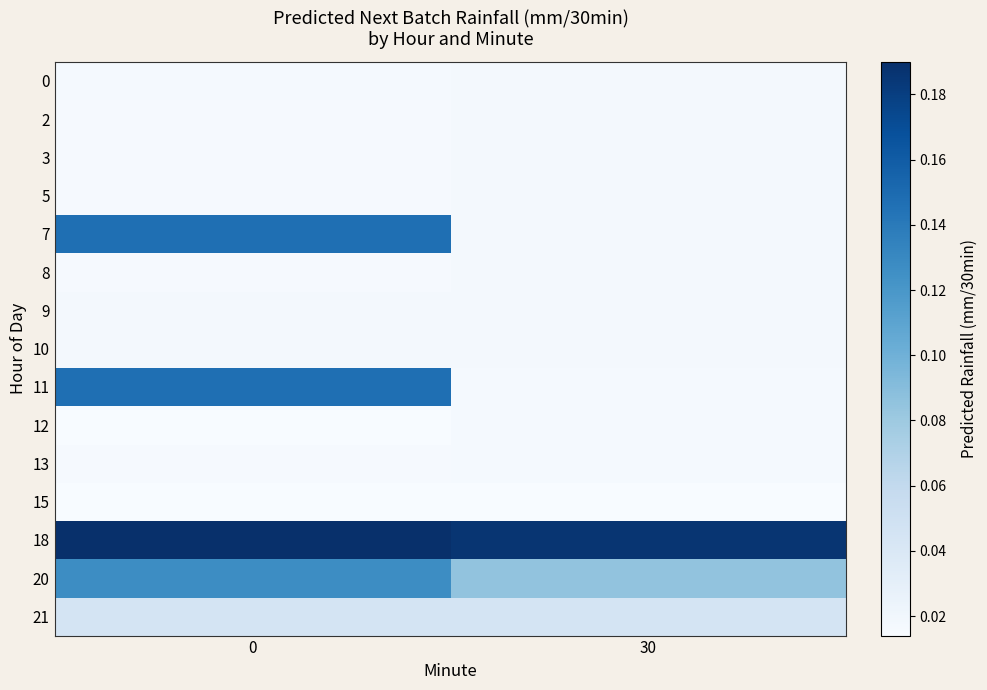

What is the difference between the highest and lowest values at 0?

0.2